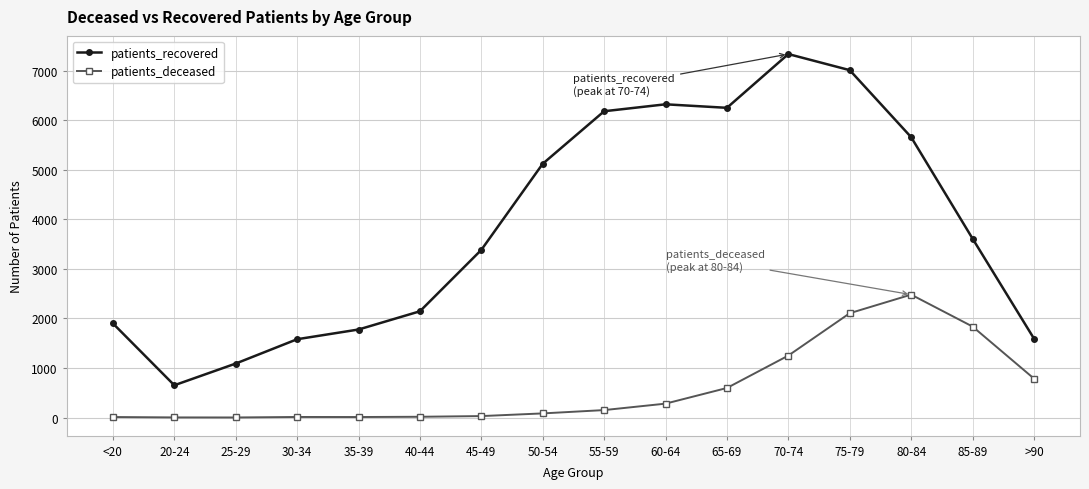

What is the difference between the highest and lowest values at 20-24?

649